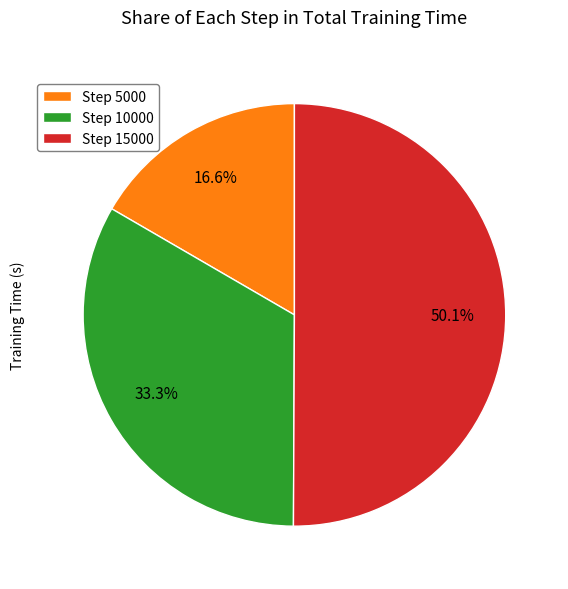

Rank the categories by value from lowest to highest.

Step 5000, Step 10000, Step 15000